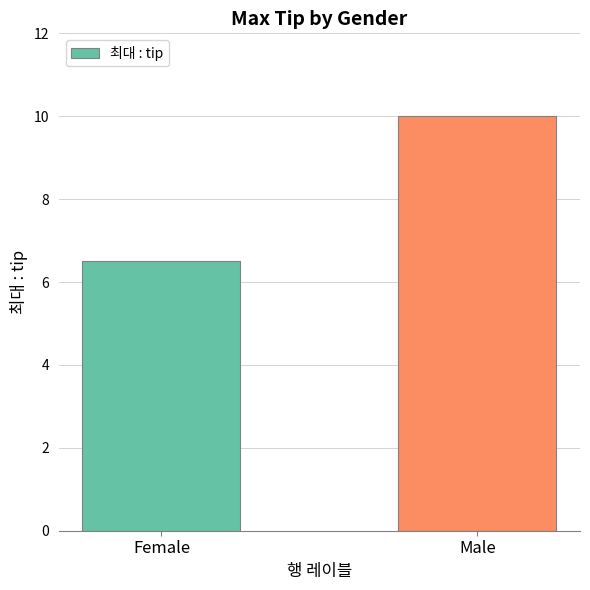

Reading left to right, transcribe all the data shown in this chart.

6.5	10.0